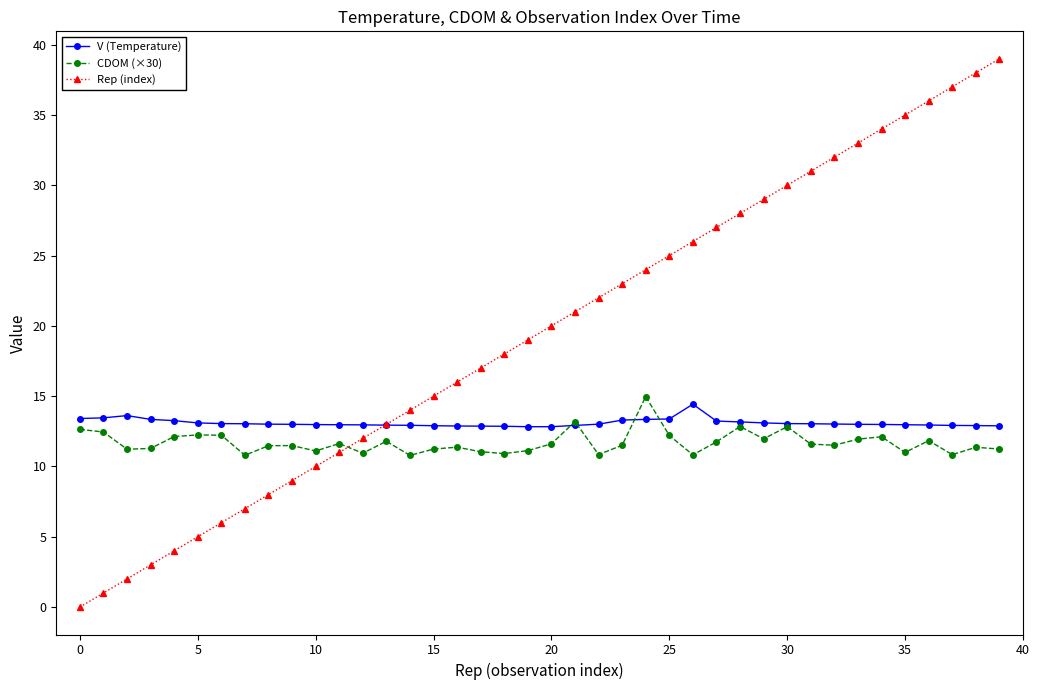

What is the greatest value displayed?

39.0